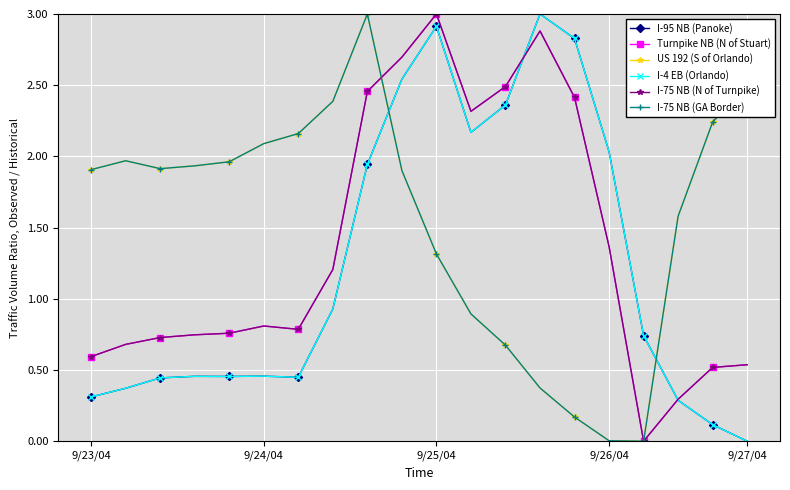

At how many categories does at least one series exceed 1?

19